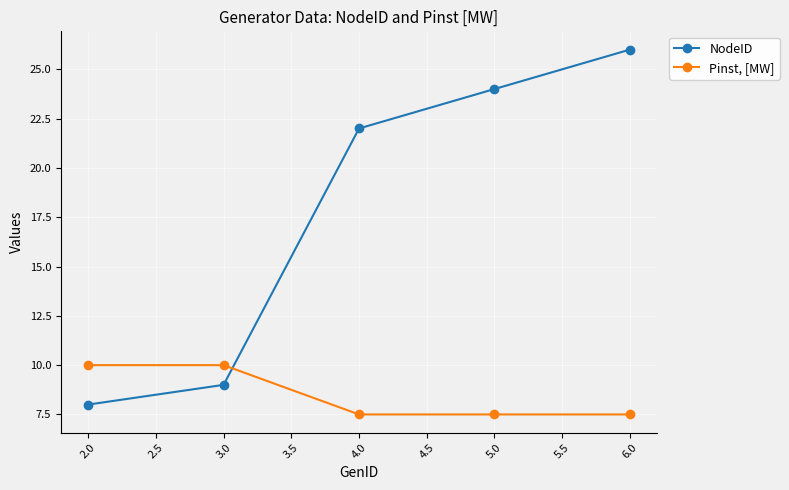

How many times do NodeID and Pinst, [MW] cross each other?

1